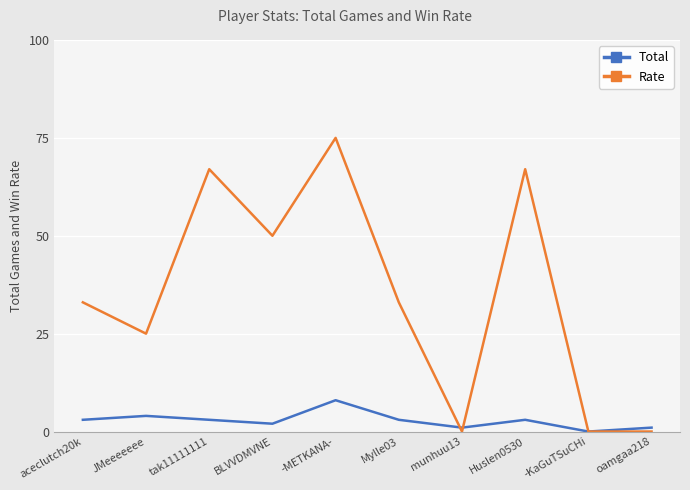

Which series has the widest spread of values?

Rate